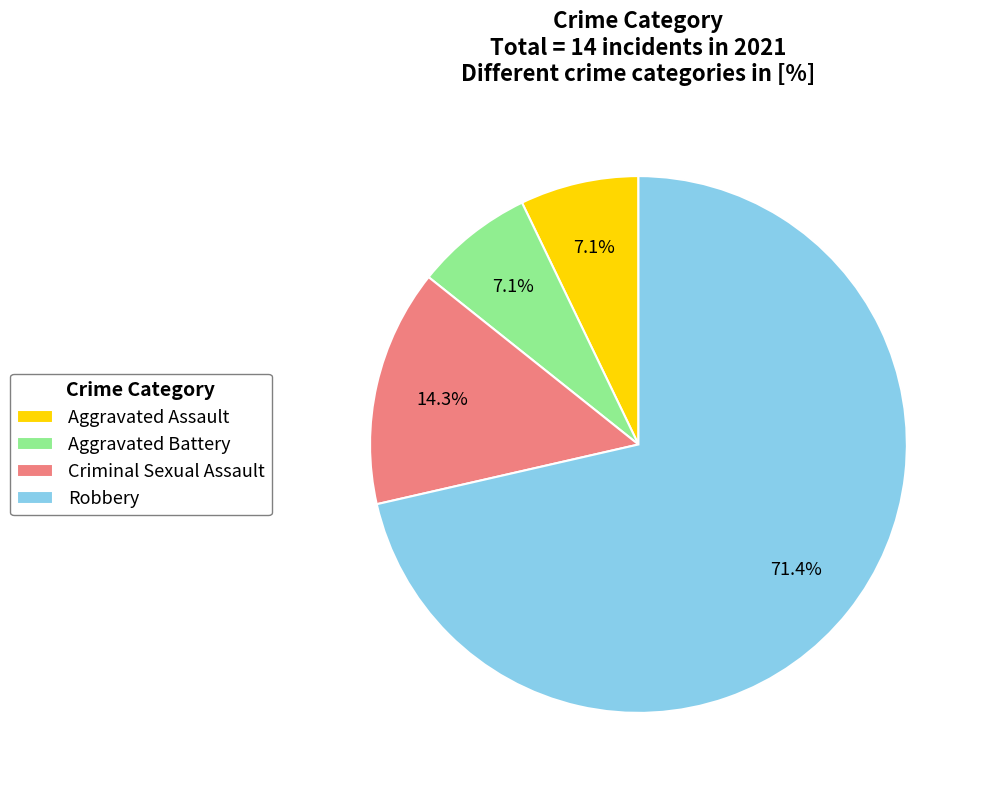

What is the ratio of the value at Aggravated Assault to the value at Aggravated Battery?

1.0